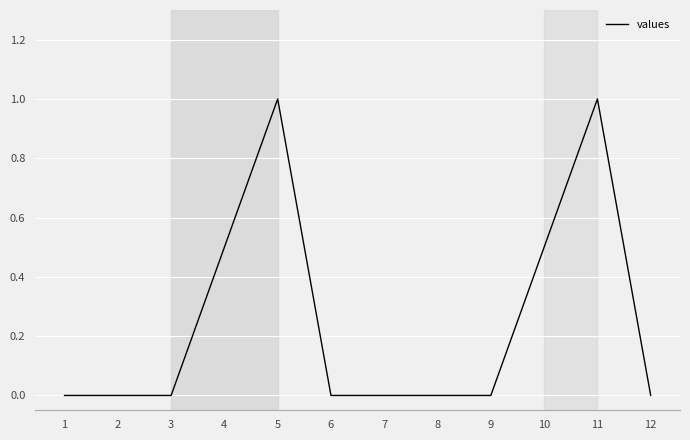

What is the sum of the values at 6 and 11?

1.0